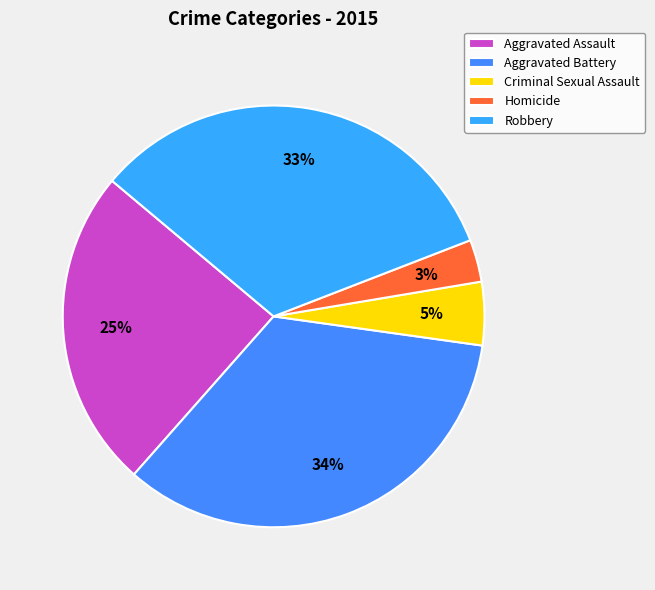

Does Criminal Sexual Assault represent more than half of the total?

No